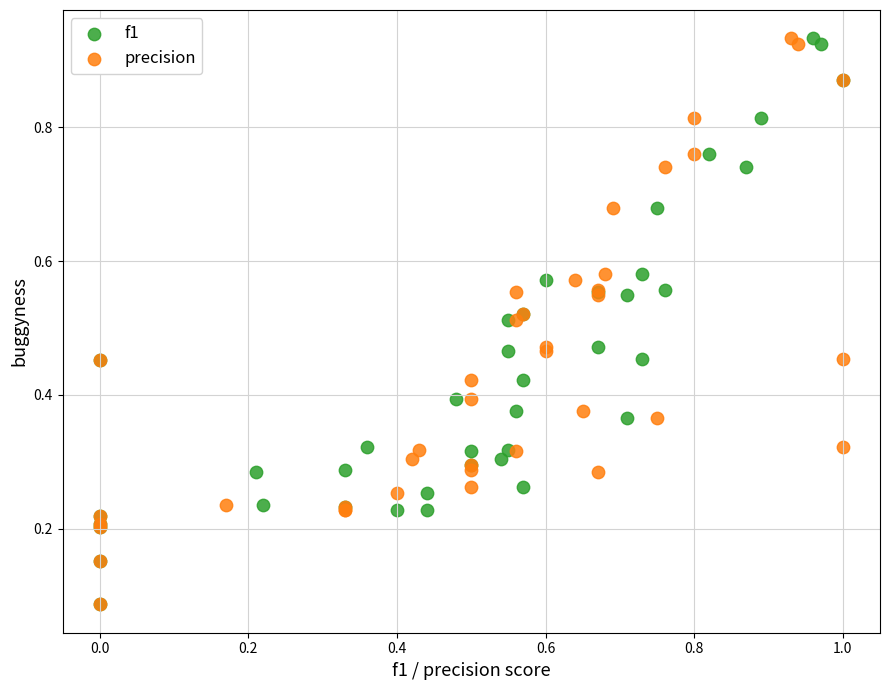

What are all the series names shown in the legend?

f1, precision